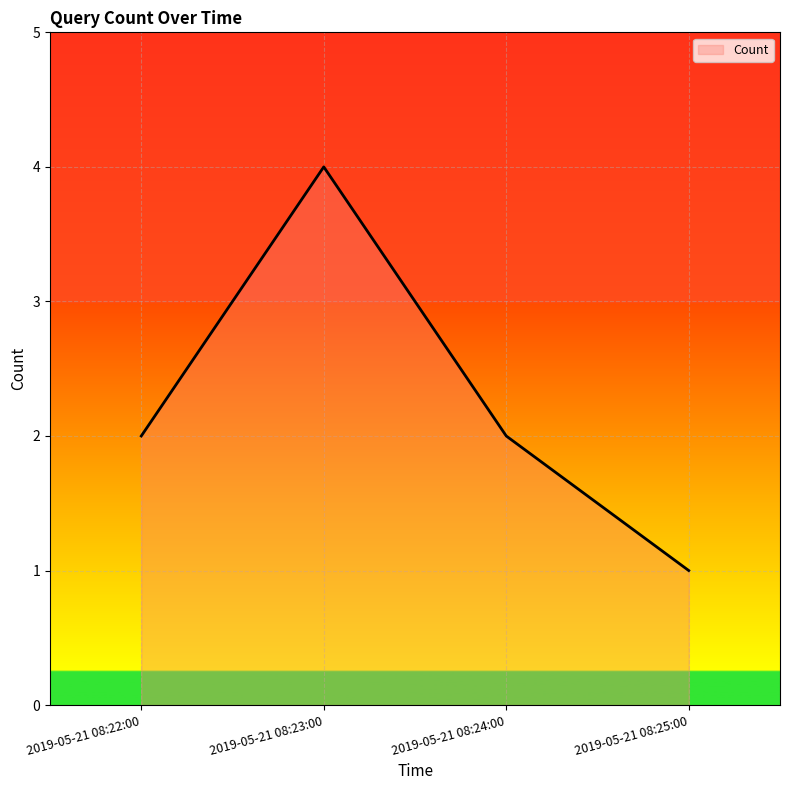

Reading left to right, what are all the values shown in this chart?

2019-05-21 08:22:00=2	2019-05-21 08:23:00=4	2019-05-21 08:24:00=2	2019-05-21 08:25:00=1